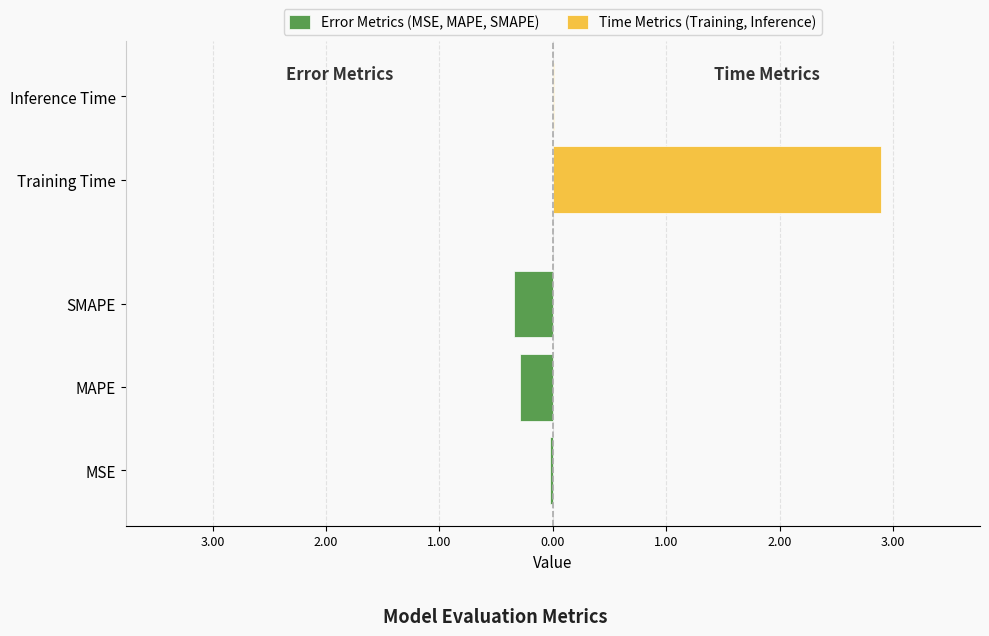

Between MAPE and Training Time, which is larger?

Training Time